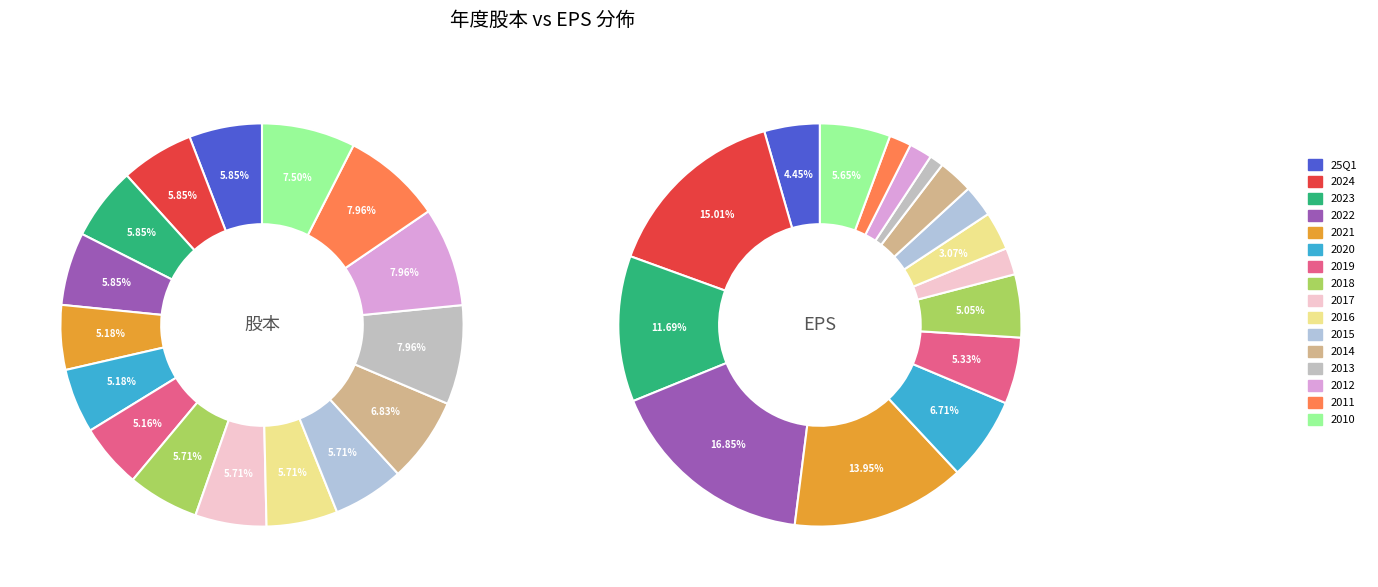

How many segments does this pie chart have?

16